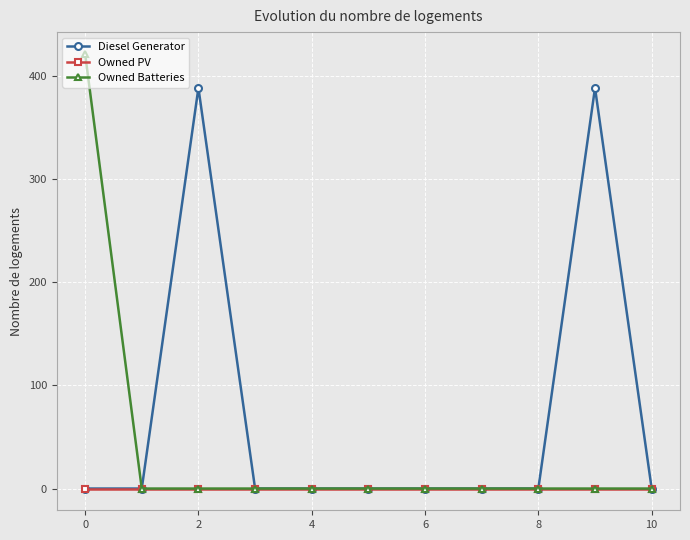

At how many categories does at least one series exceed 352?

3